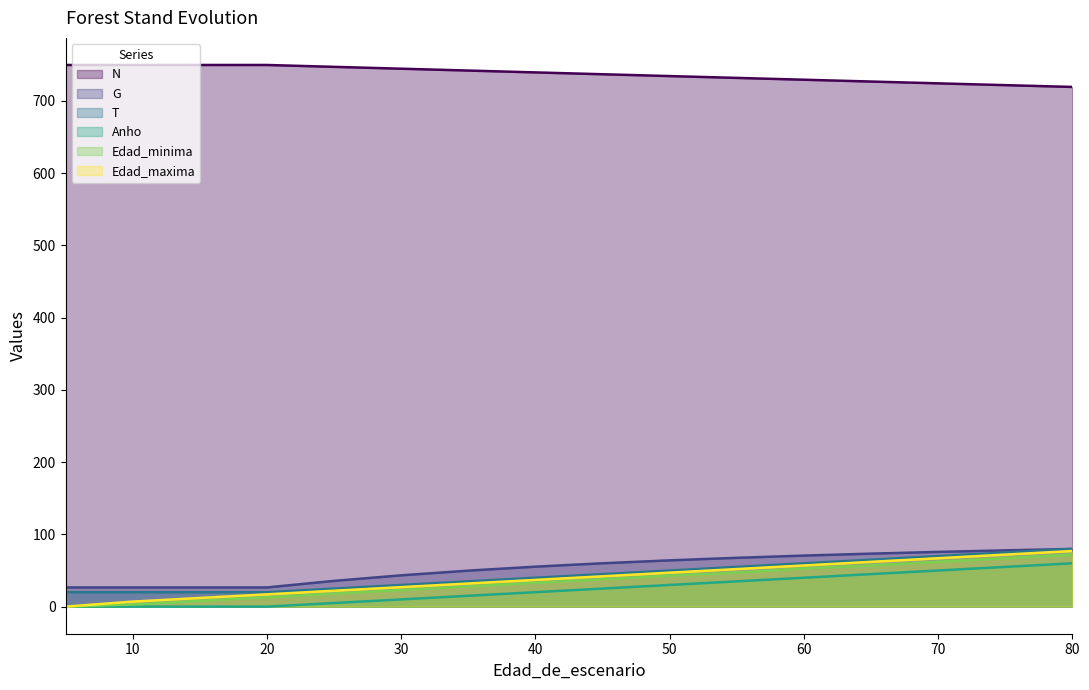

Which series has the largest range (max minus min)?

Edad_maxima